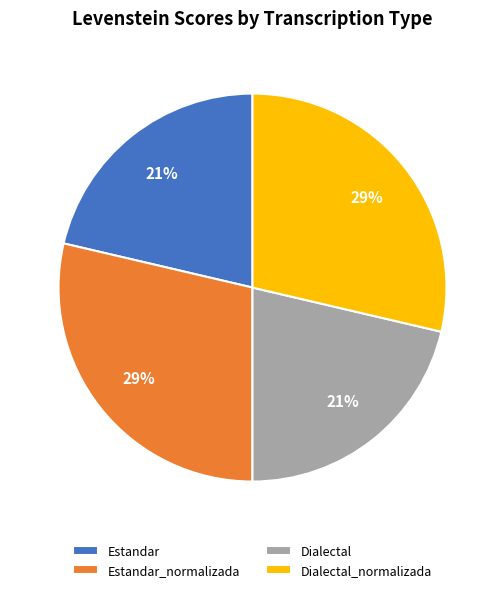

To the nearest percent, what portion does Dialectal represent?

21%